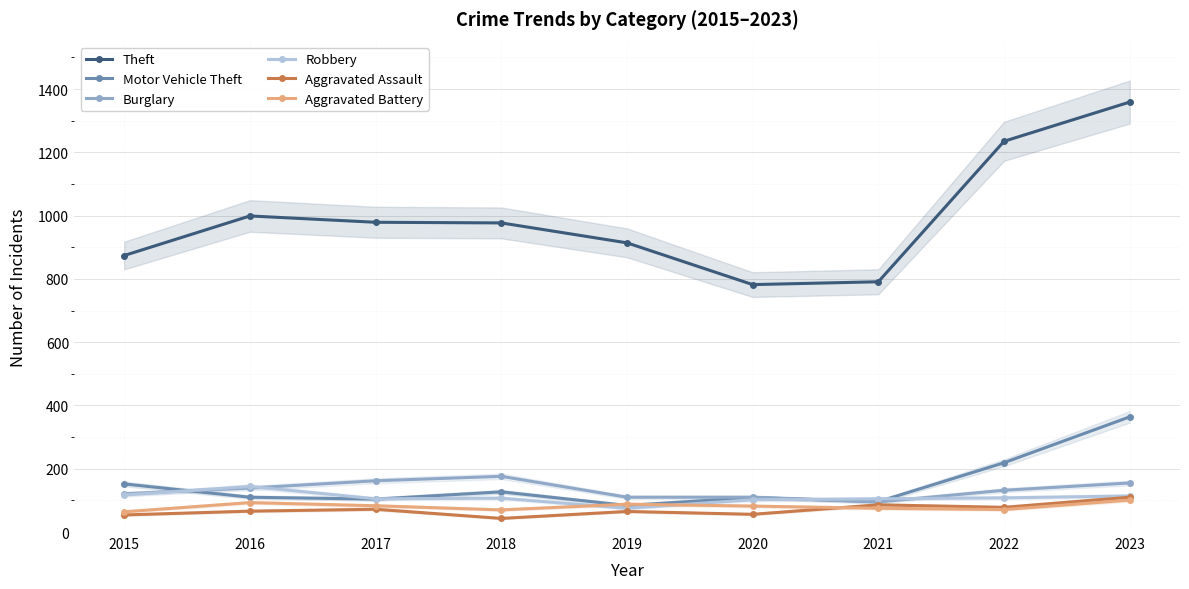

Reading left to right, list all the values displayed in this chart.

Theft: 2015=874	2016=999	2017=979	2018=977	2019=914	2020=782	2021=791	2022=1235	2023=1359
Motor Vehicle Theft: 2015=152	2016=110	2017=104	2018=127	2019=84	2020=109	2021=96	2022=219	2023=364
Burglary: 2015=121	2016=139	2017=162	2018=176	2019=110	2020=110	2021=95	2022=132	2023=155
Robbery: 2015=117	2016=144	2017=105	2018=107	2019=75	2020=102	2021=105	2022=108	2023=114
Aggravated Assault: 2015=54	2016=66	2017=72	2018=43	2019=65	2020=56	2021=86	2022=78	2023=110
Aggravated Battery: 2015=64	2016=93	2017=83	2018=70	2019=88	2020=82	2021=75	2022=71	2023=101